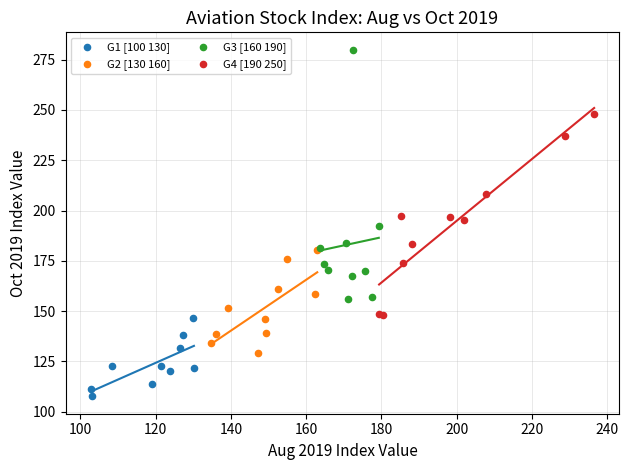

Which series has the largest Y range (max minus min)?

G3 [160 190]